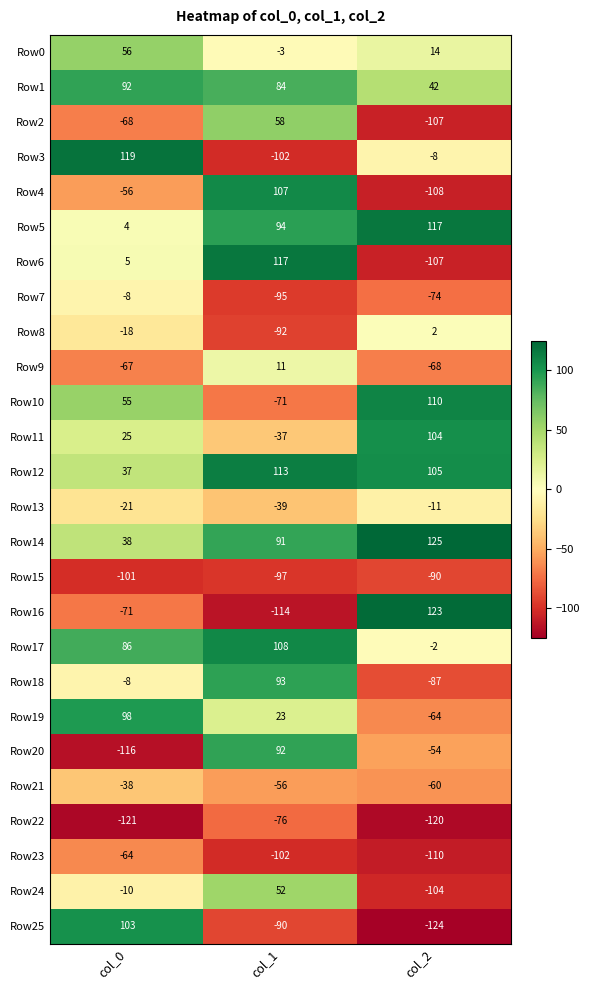

Which series has the largest total across all categories?

Row12